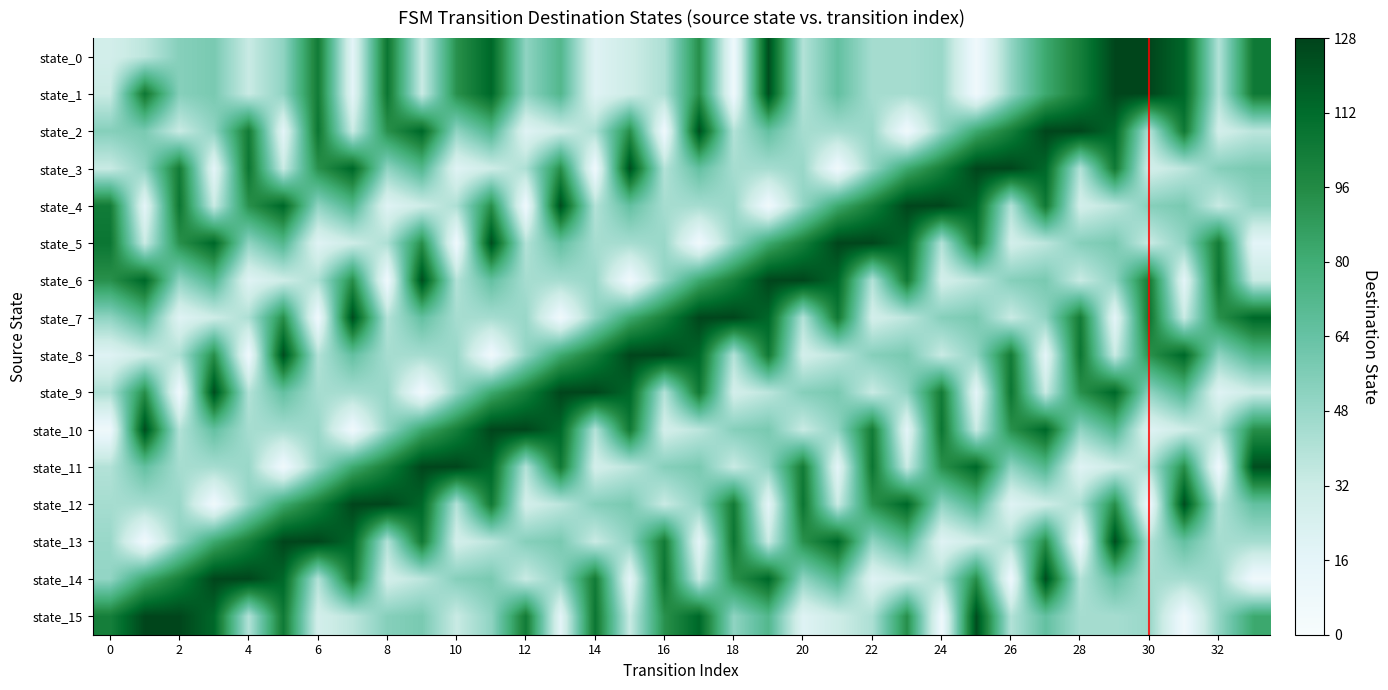

Which series has the largest total across all categories?

state_1